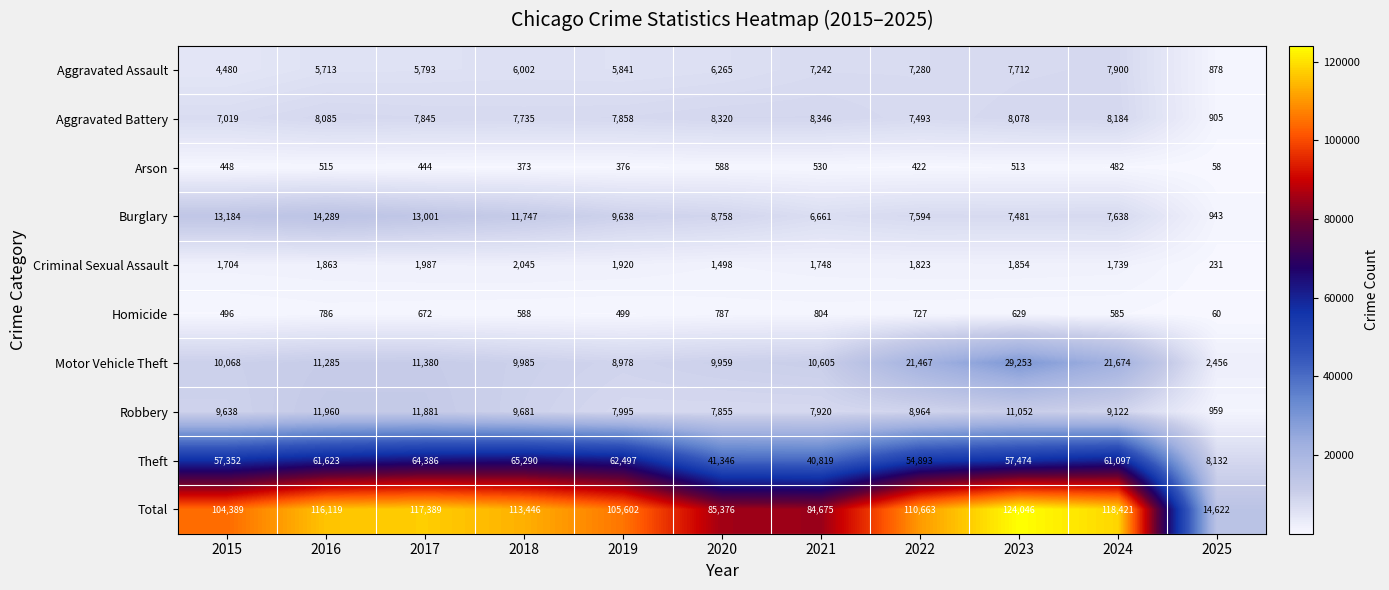

At which label does Criminal Sexual Assault first exceed 1823?

2016